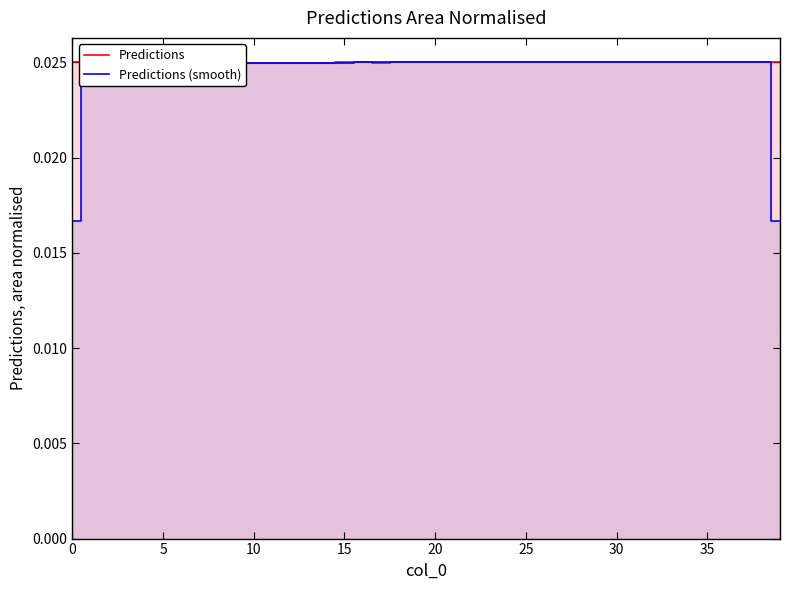

True or false: Predictions has more than 1 points higher than both neighbors.

True